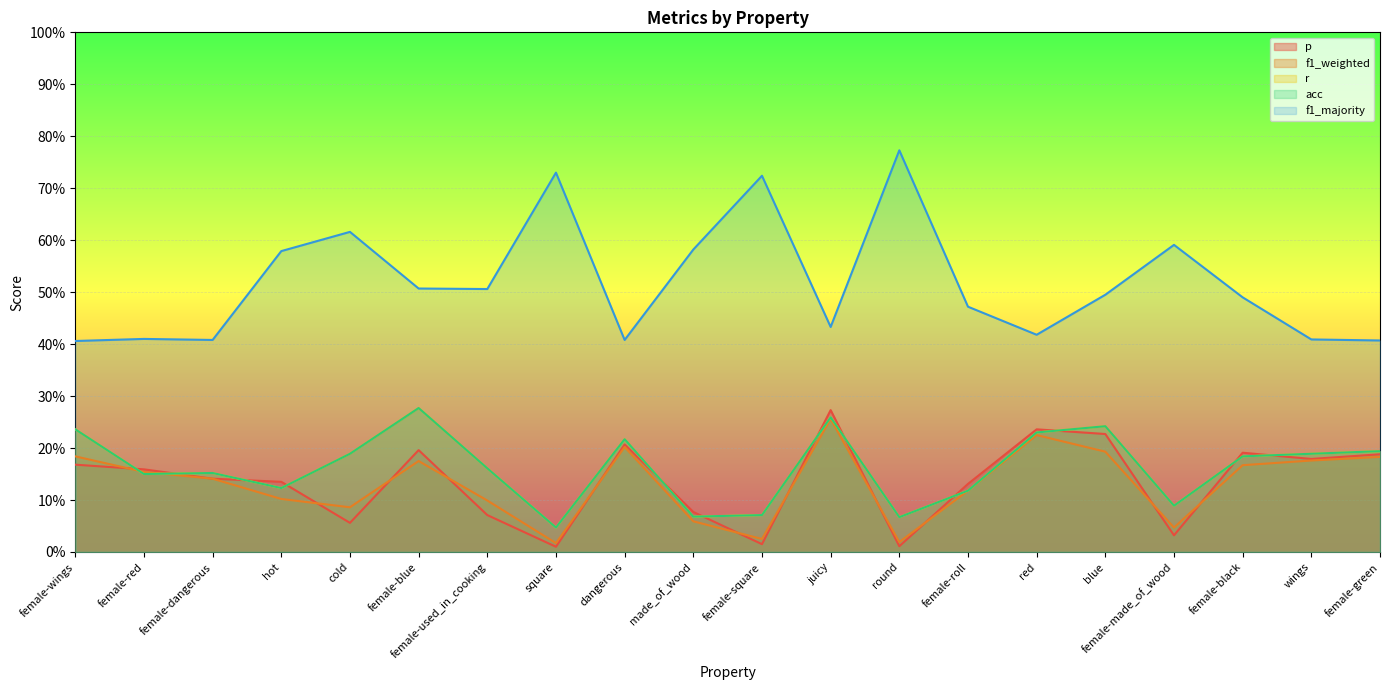

At which category does r reach its first local peak?

female-dangerous